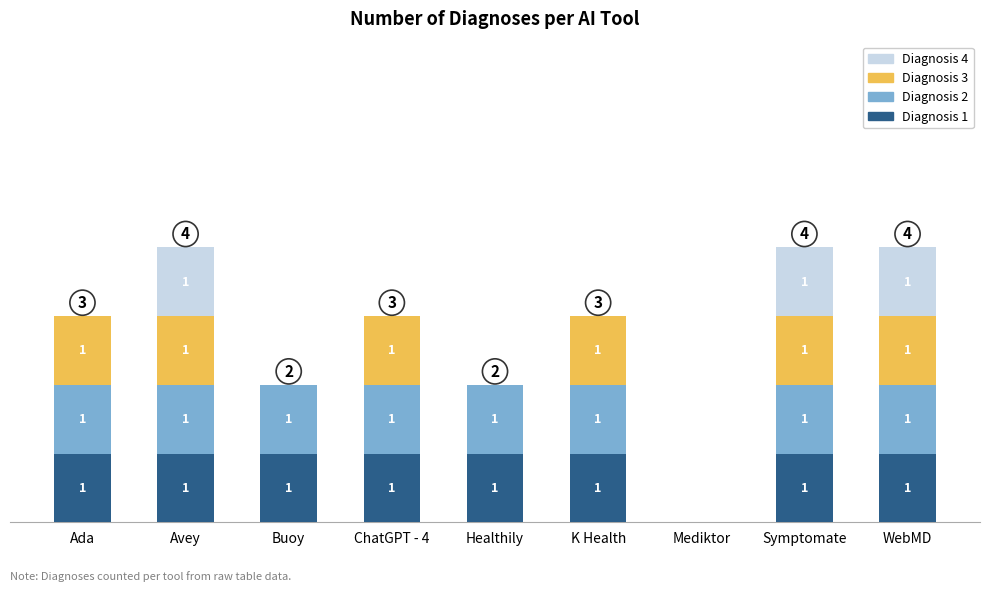

What are all the series names shown in the legend?

Diagnosis 4, Diagnosis 3, Diagnosis 2, Diagnosis 1